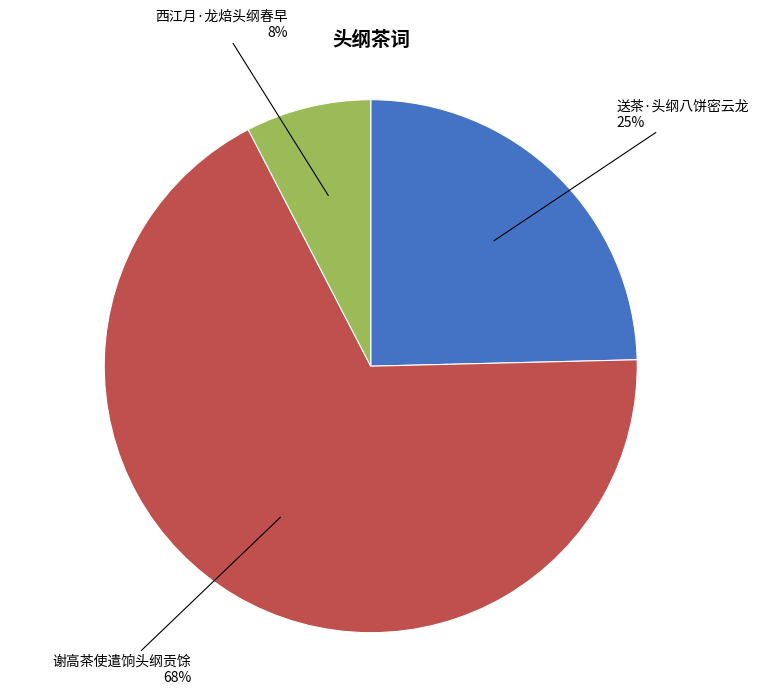

To the nearest percent, what is the average slice percentage?

33%